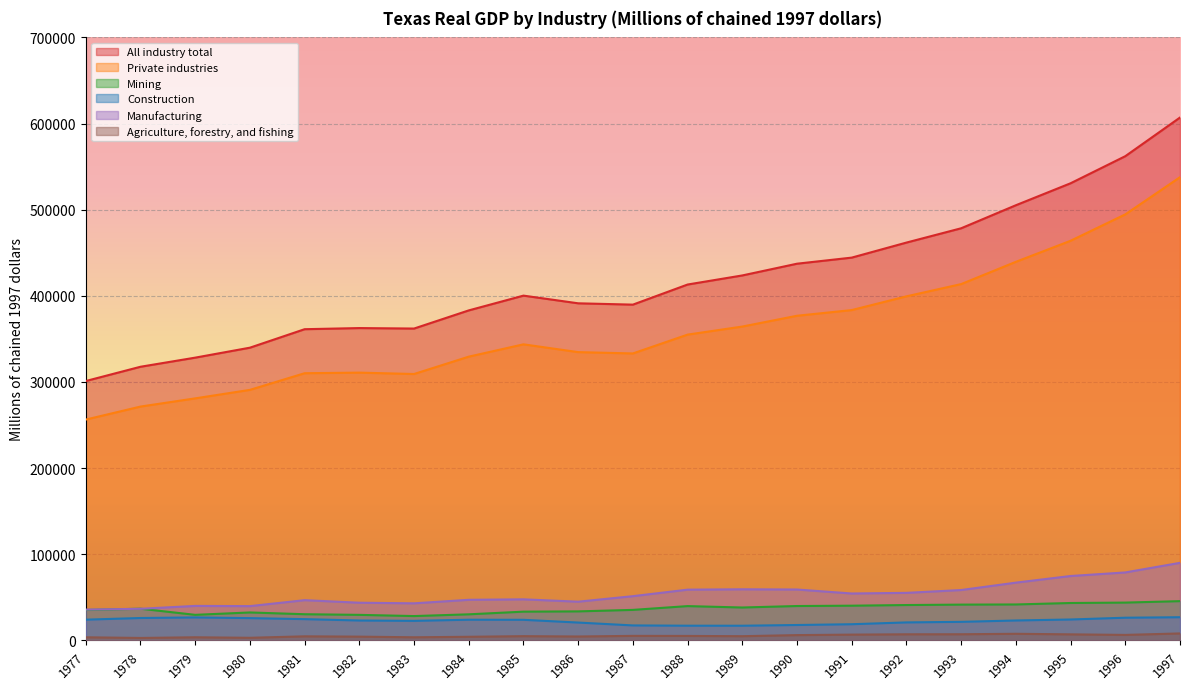

What is the difference between the All industry total values at 1979 and 1993?

150192.6